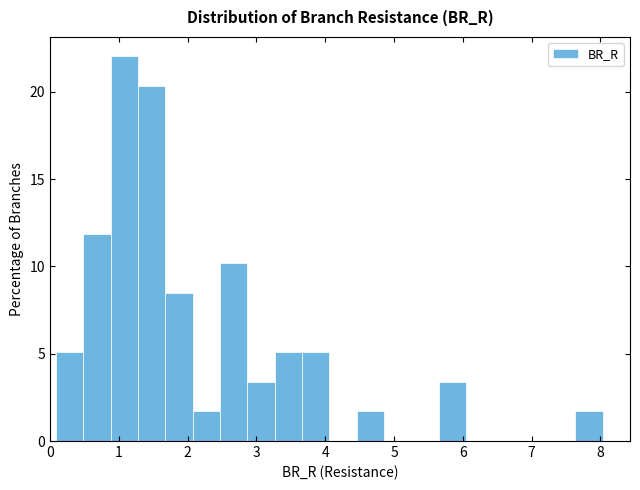

Around what value on the x-axis is the tallest bar? Give the approximate position of its centre, as read against the axis.

1.1